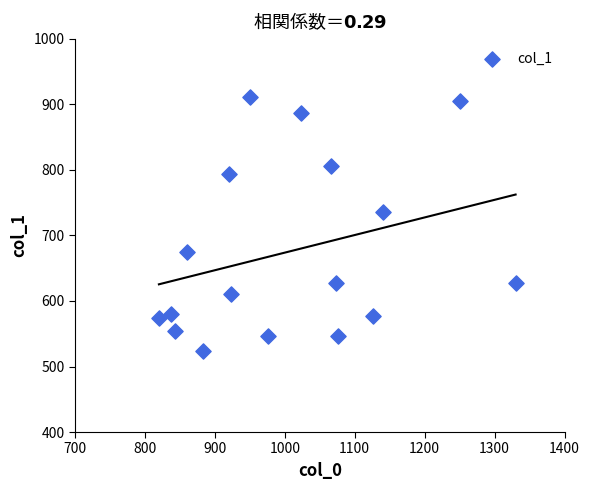

What Y value in the scatter plot is closest to 717?

735.8